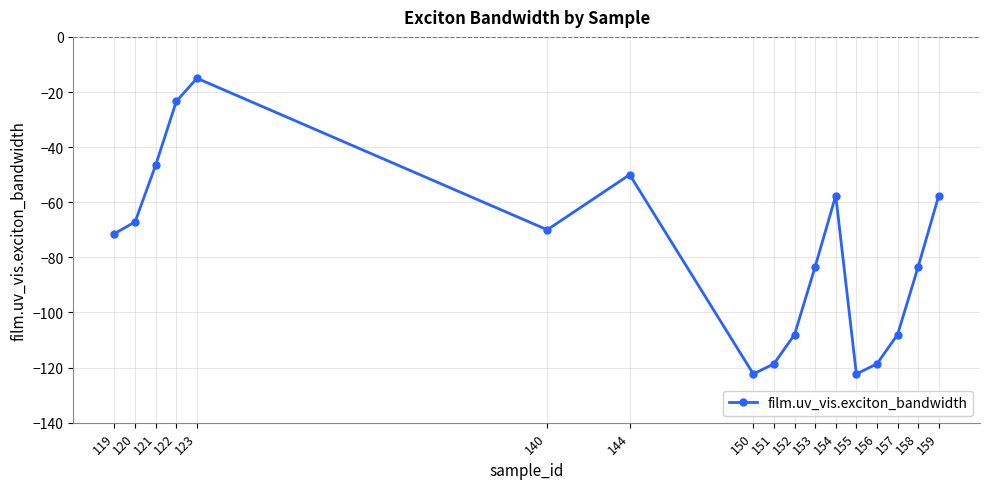

The chart shows a value of -83.4 at 153. True or false?

True